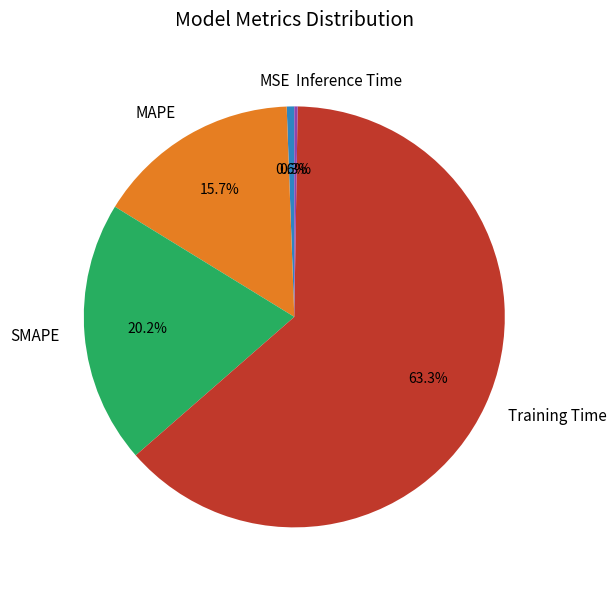

To the nearest percent, what is the combined percentage of SMAPE and MSE?

21%